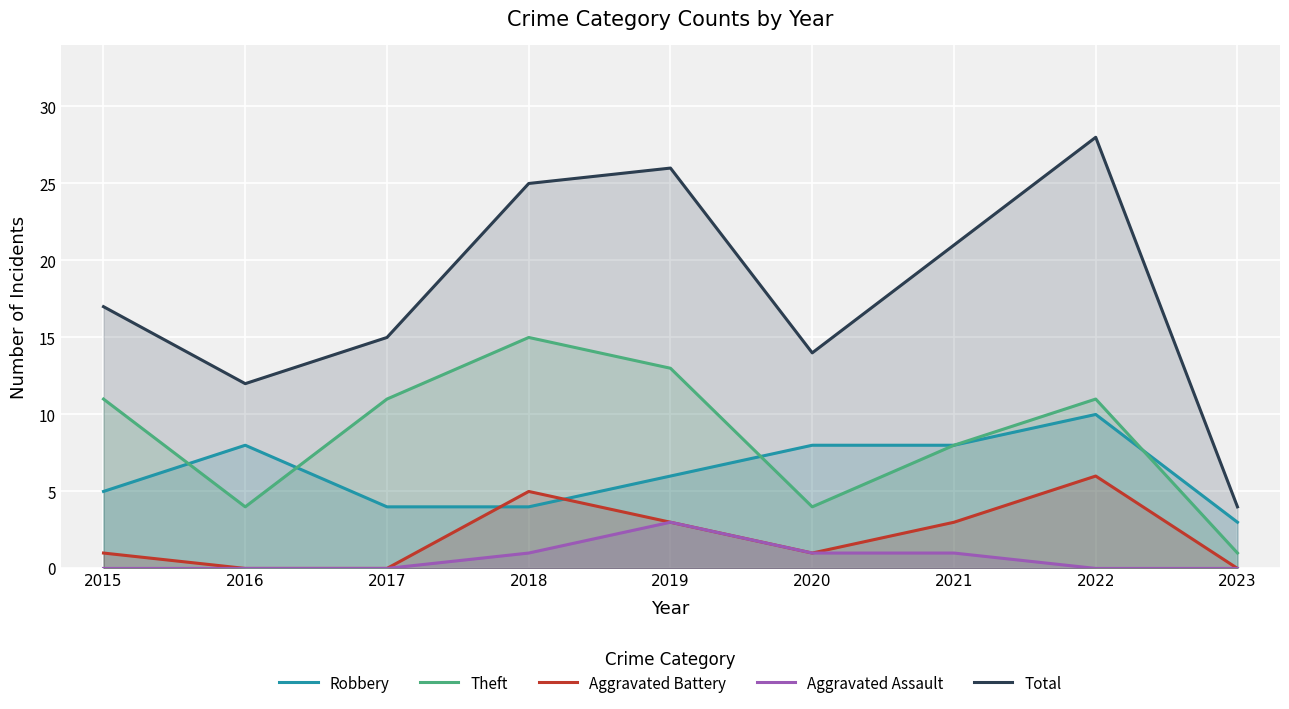

What is the spread (max minus min) of values at 2022?

28